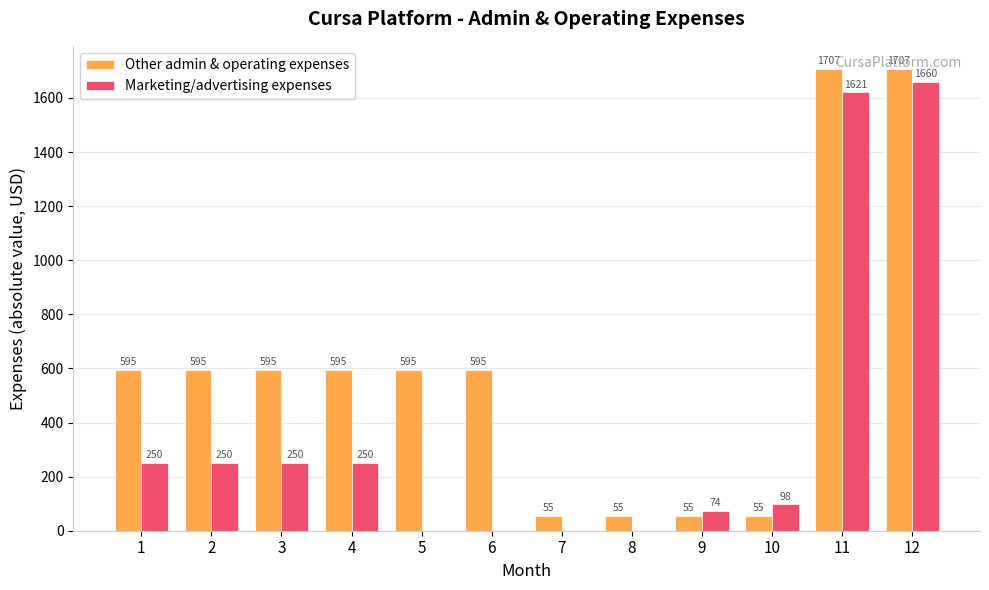

What is the total value across all series at 4?

845.1